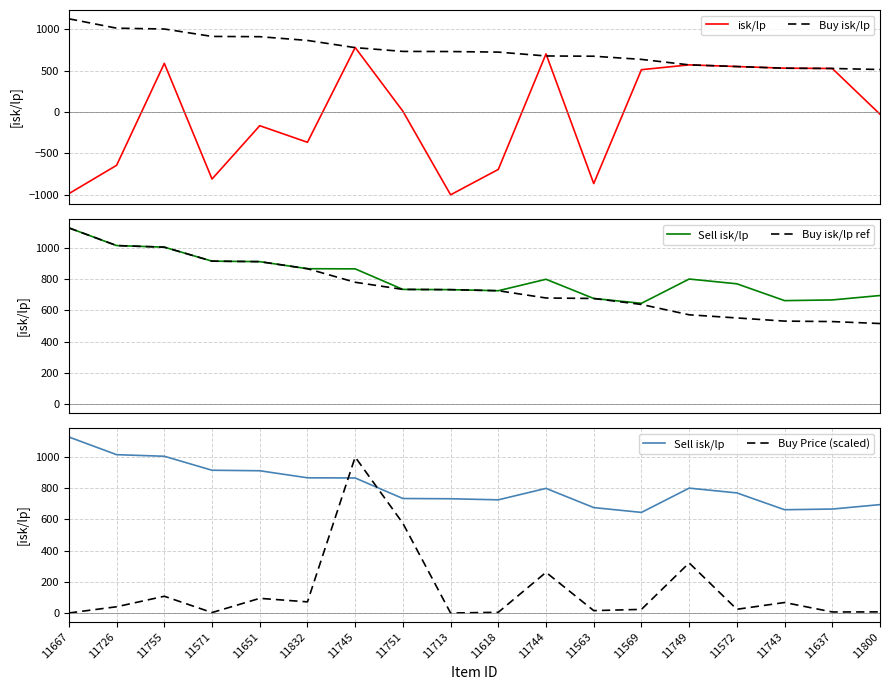

What are all the series names shown in the legend?

isk/lp, Buy isk/lp, Sell isk/lp, Buy isk/lp ref, Buy Price (scaled)